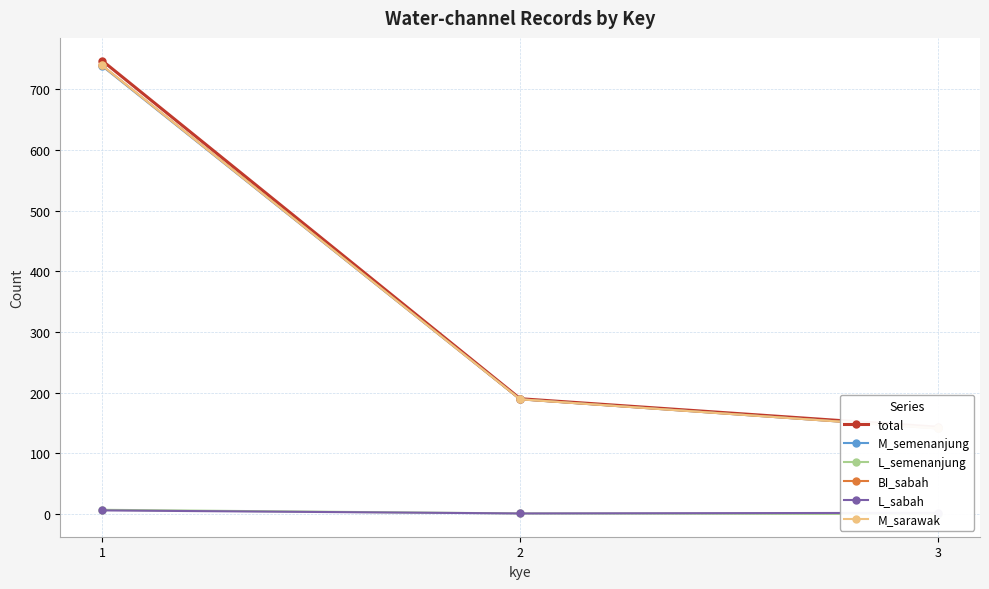

What is the difference between the M_semenanjung values at 3 and 2?

48